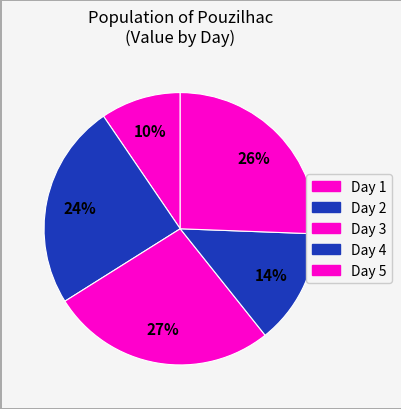

How many slices are in this pie chart?

5